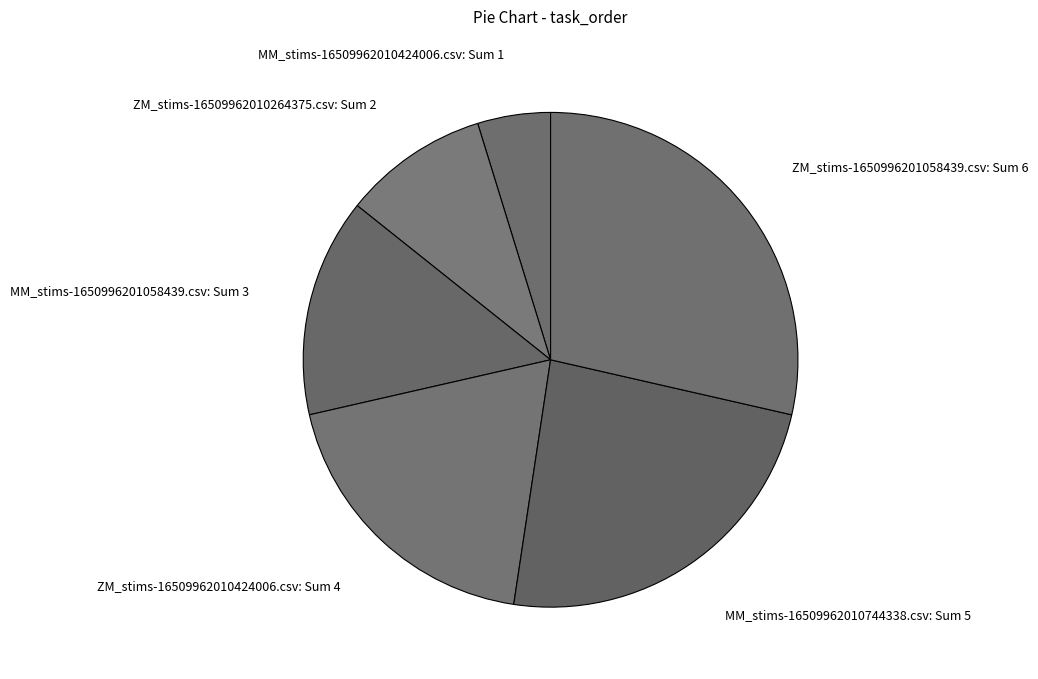

How many slices are in this pie chart?

6